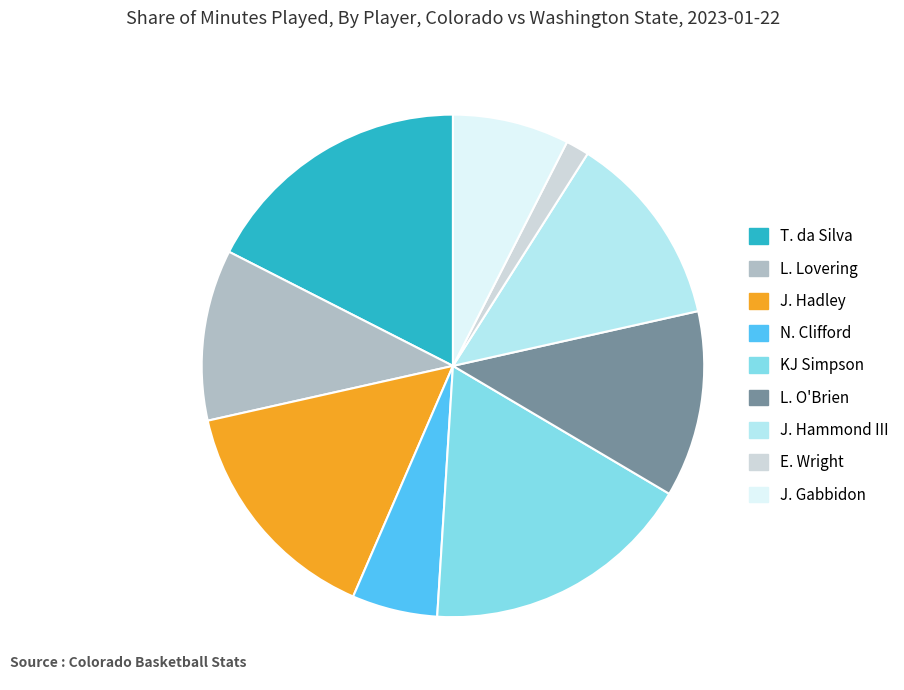

Is it true that E. Wright is 2% of the pie?

True